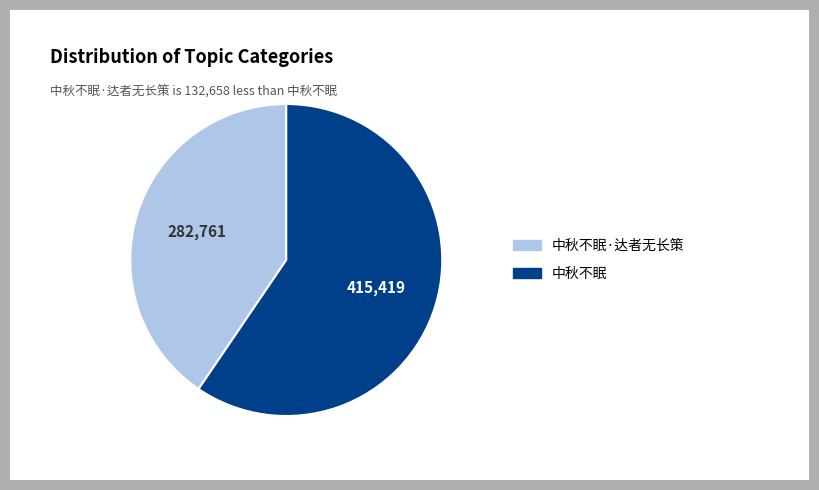

Which slice is the smallest?

中秋不眠·达者无长策